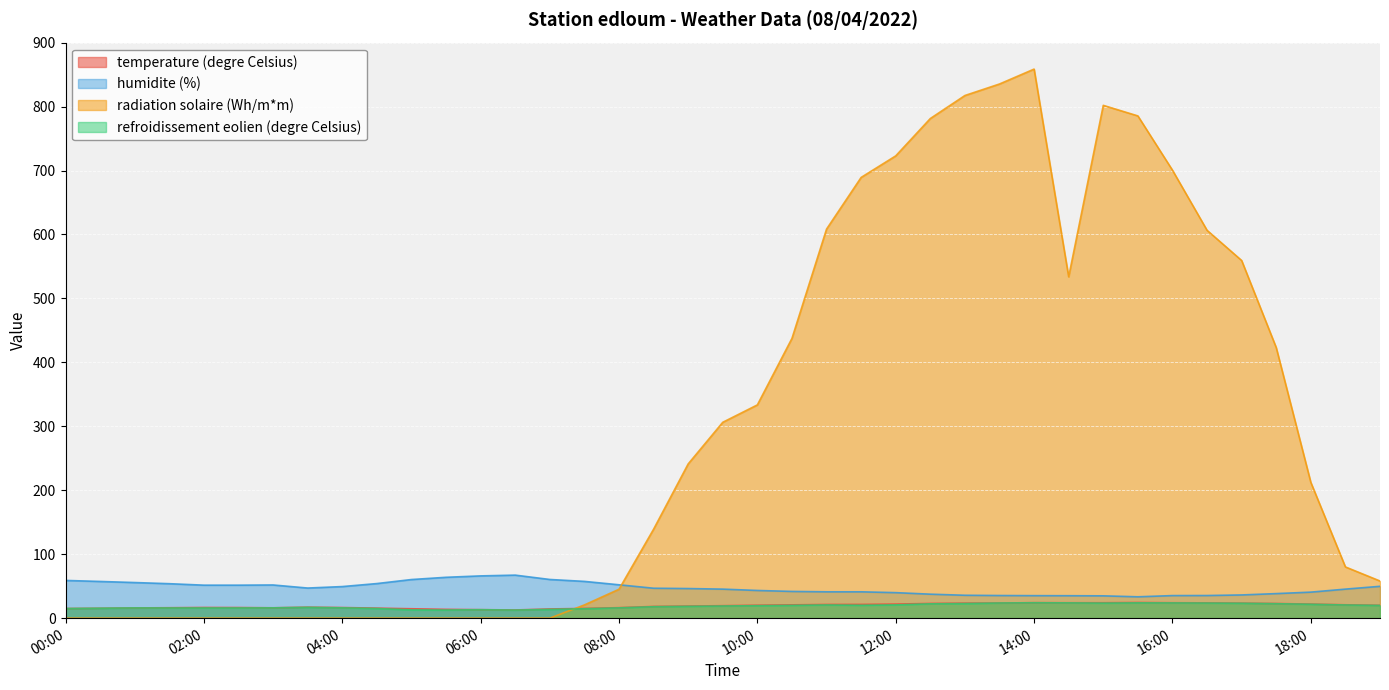

Does the chart display data point markers on the line(s)?

No